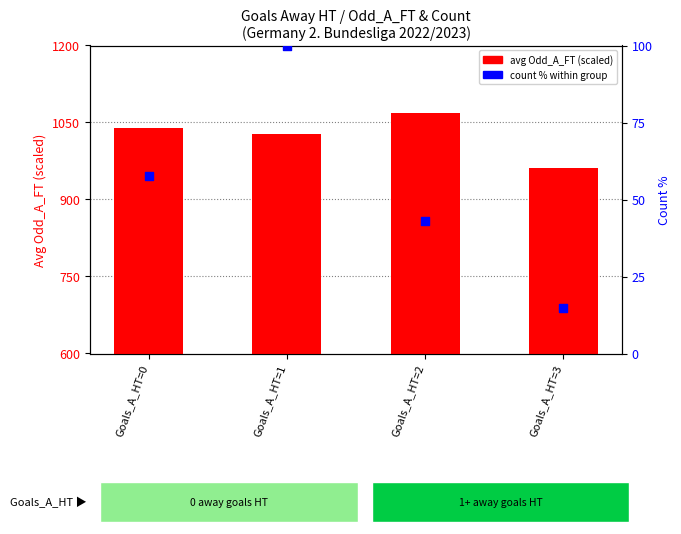

Which series has the largest total across all categories?

avg Odd_A_FT (scaled)